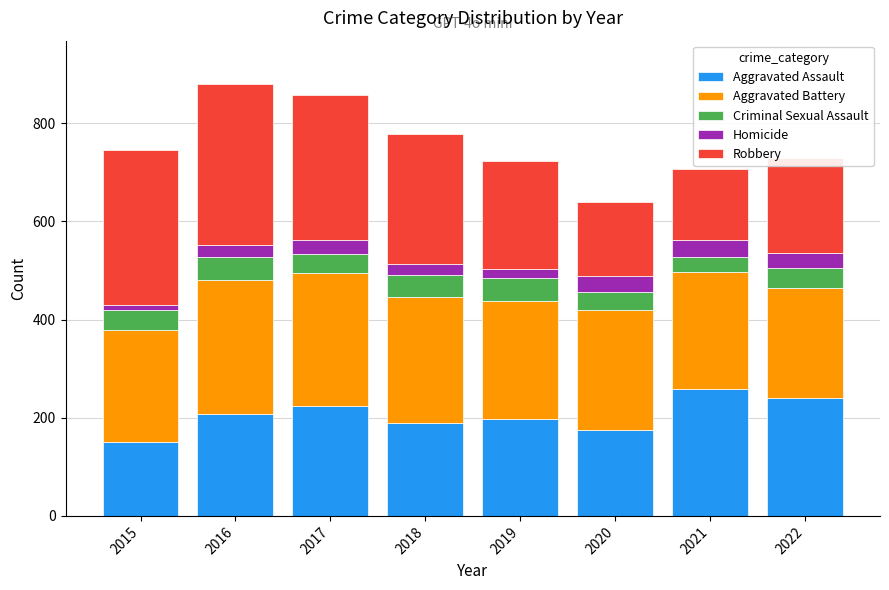

What is the highest value of the Aggravated Assault series?

259